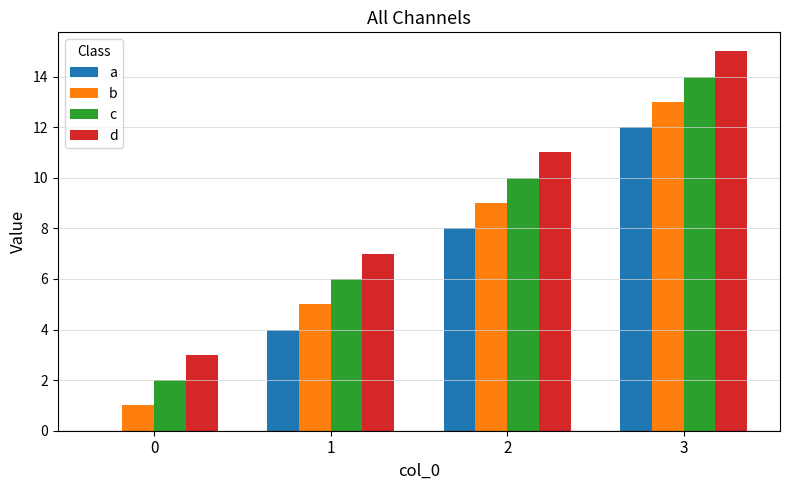

What is the sum of all b values?

28